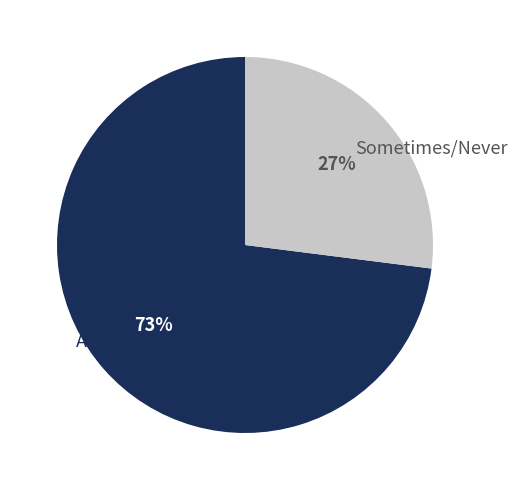

Between Sometimes/Never and Always, which is larger?

Always